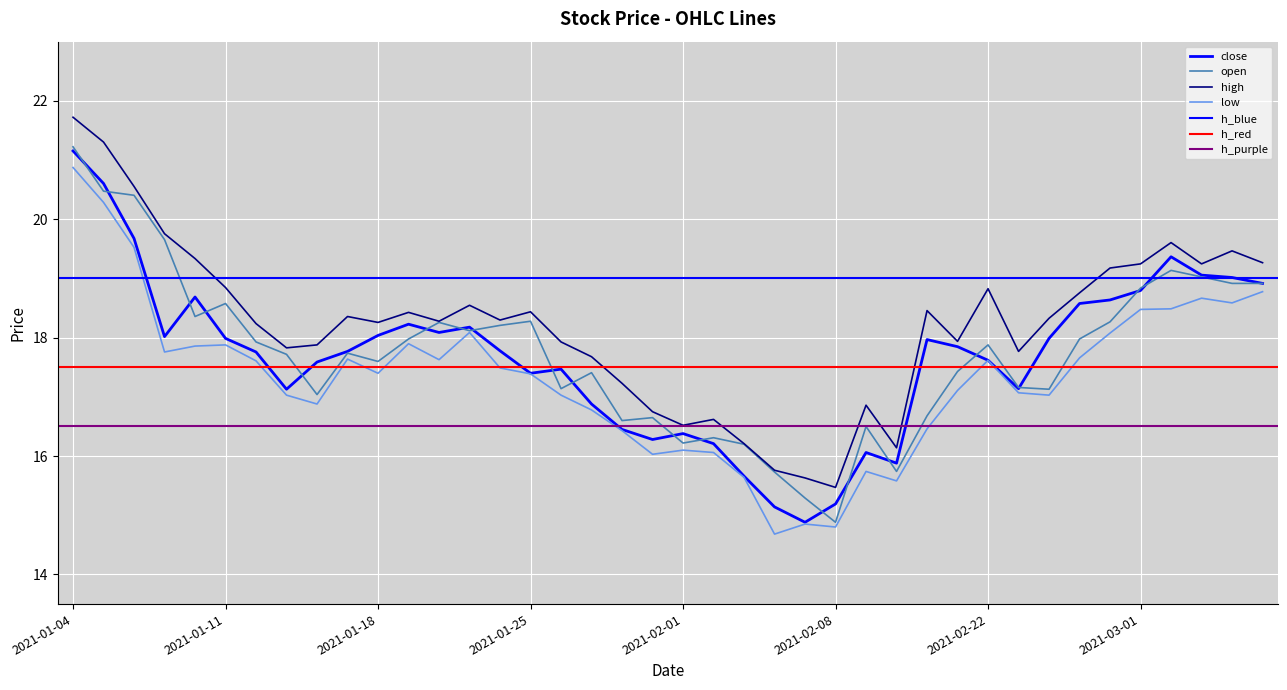

What is the sum of all low values?

693.0